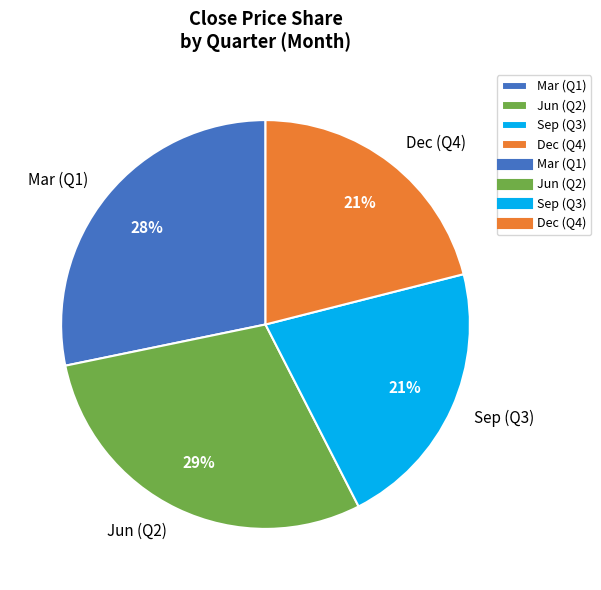

To the nearest percent, what is the difference between the largest and smallest slice percentages?

8%